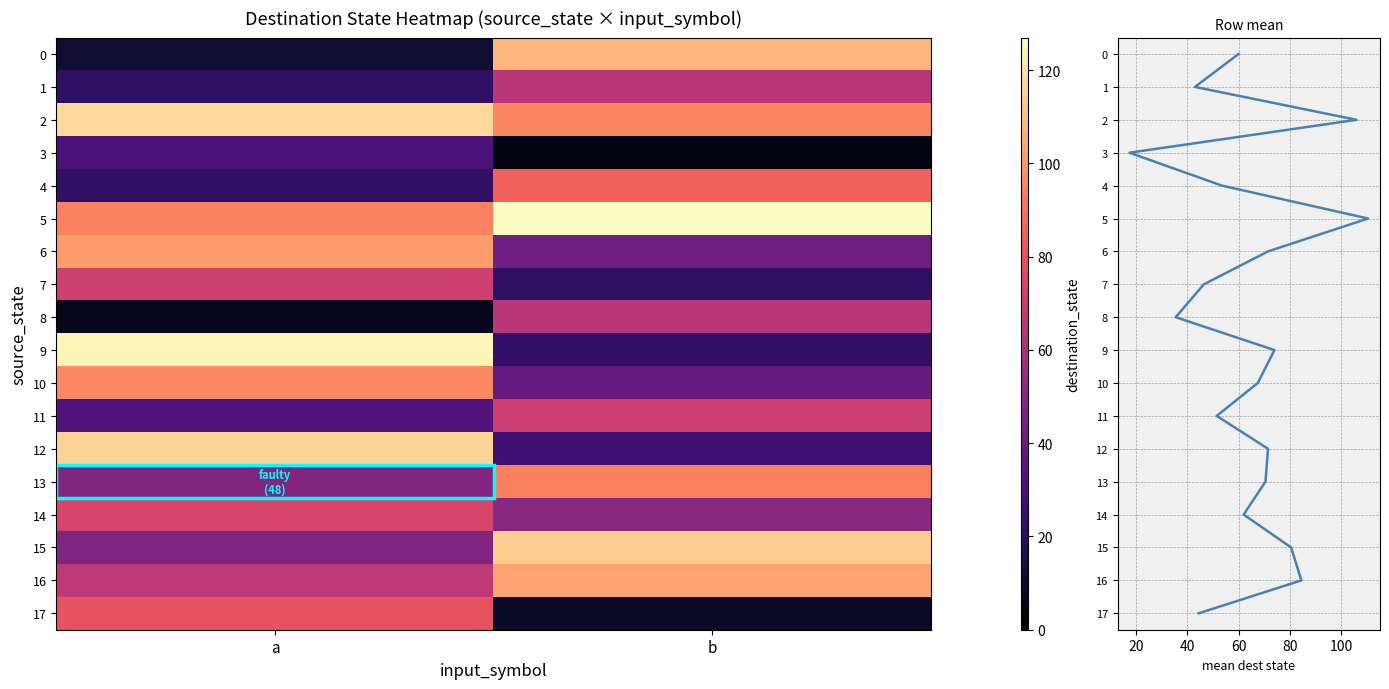

Is it true that 13 equals 143 at b?

False